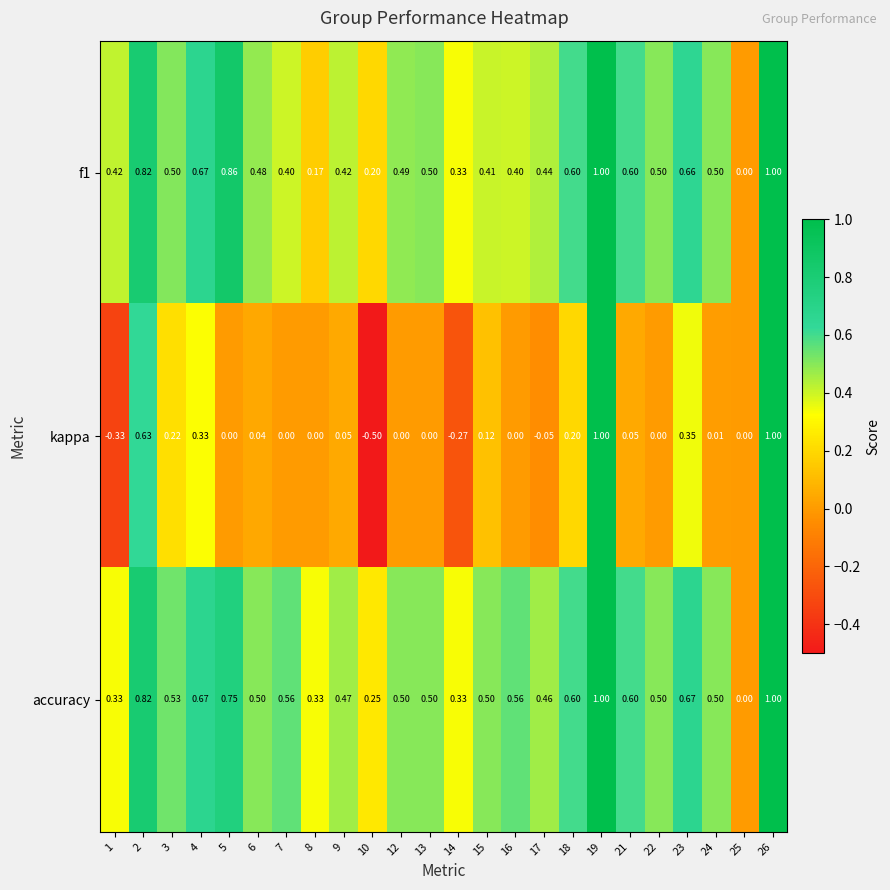

Is the value of kappa at 22 greater than the value of f1 at 16?

No